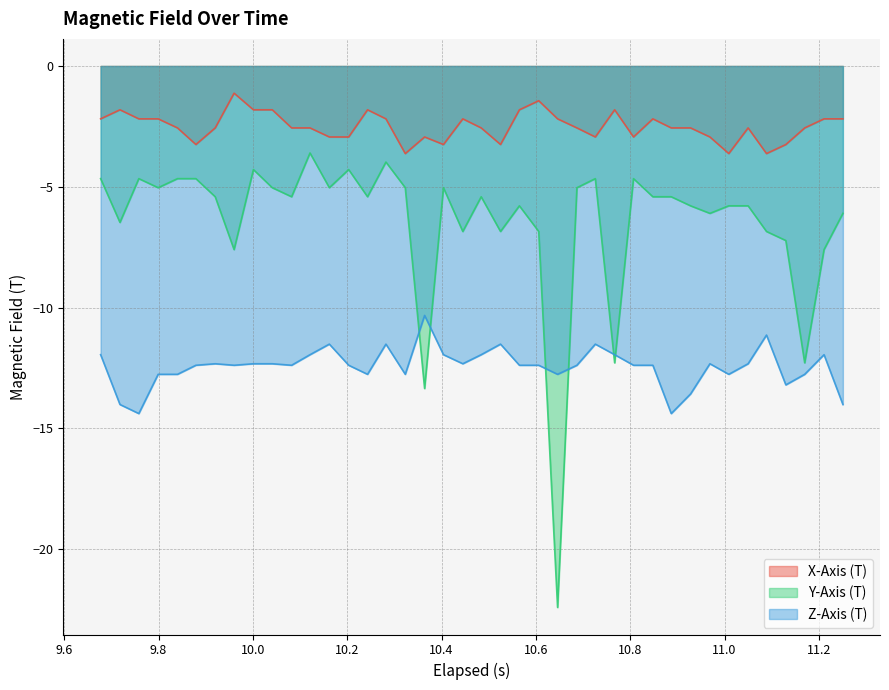

Rank the series by their maximum value, from lowest to highest.

Z-Axis (T), Y-Axis (T), X-Axis (T)